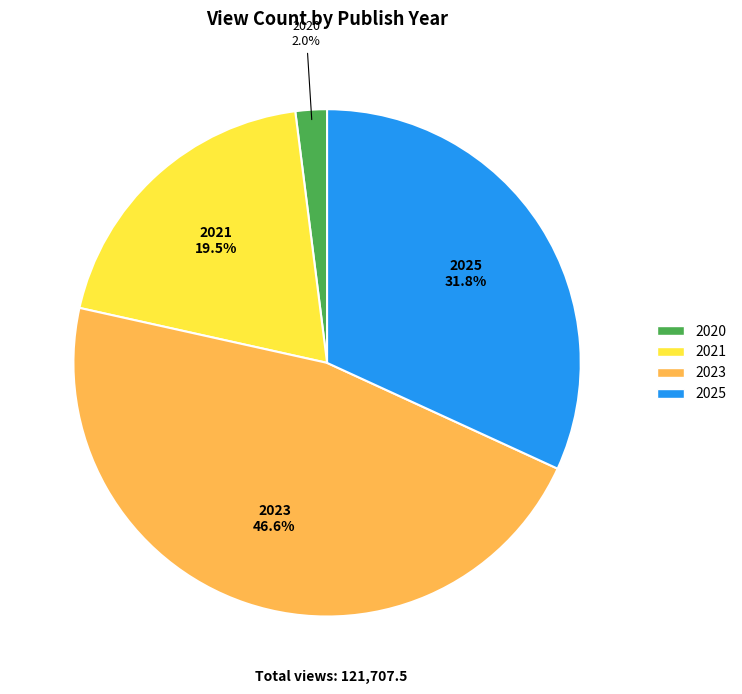

What portion of the pie excludes 2023?

53.4%